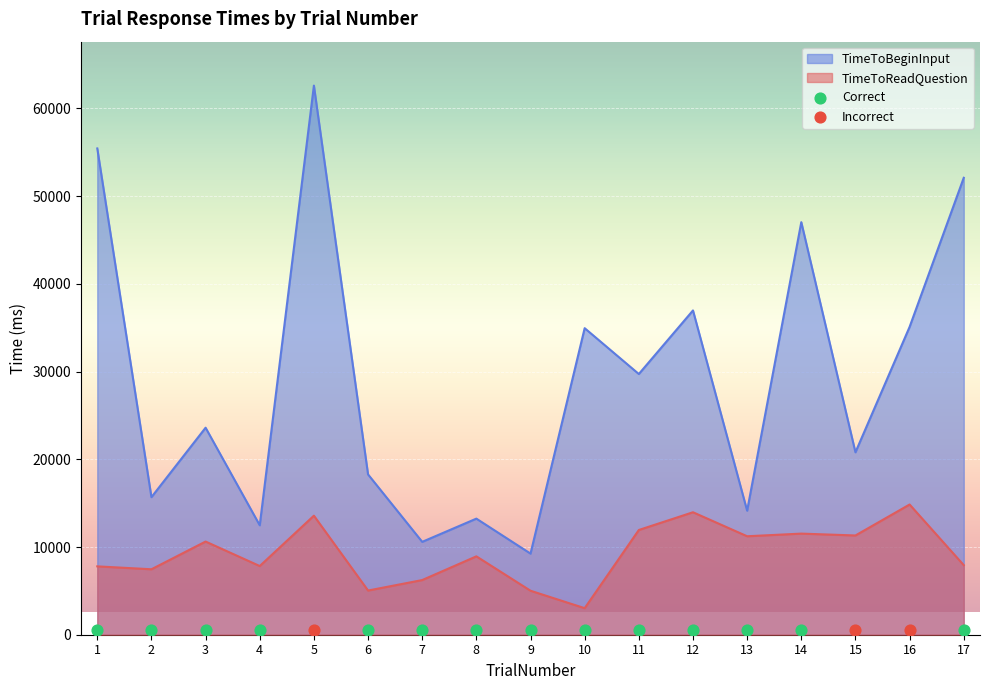

Which series reaches the minimum Y coordinate?

TimeToReadQuestion